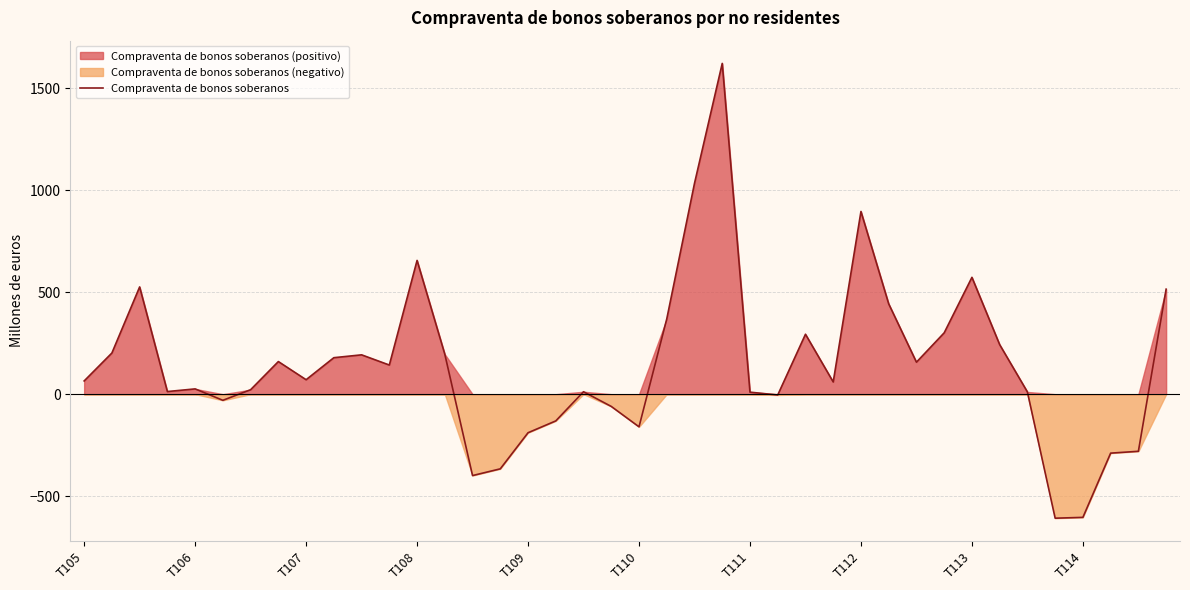

Rank the categories by value from highest to lowest.

23, 22, 28, 12, 32, T107, 39, 29, 21, 31, 26, 33, T106, 13, 10, T114, T112, 30, 11, T113, T105, 27, T109, T111, T108, 18, 34, 24, 25, T110, 19, 17, 20, 16, 38, 37, 15, 14, 36, 35